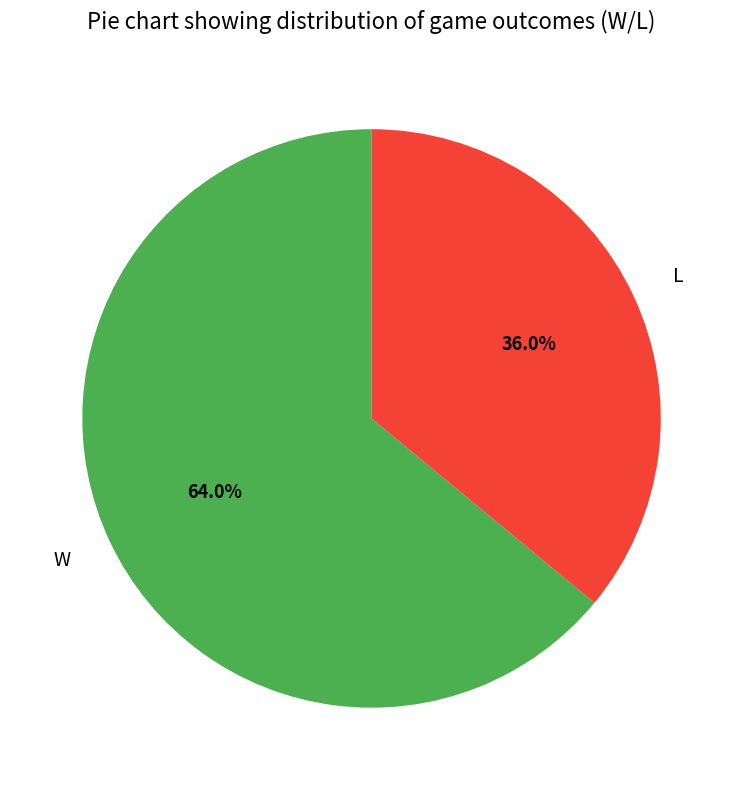

Which slice represents more than half of the pie?

W